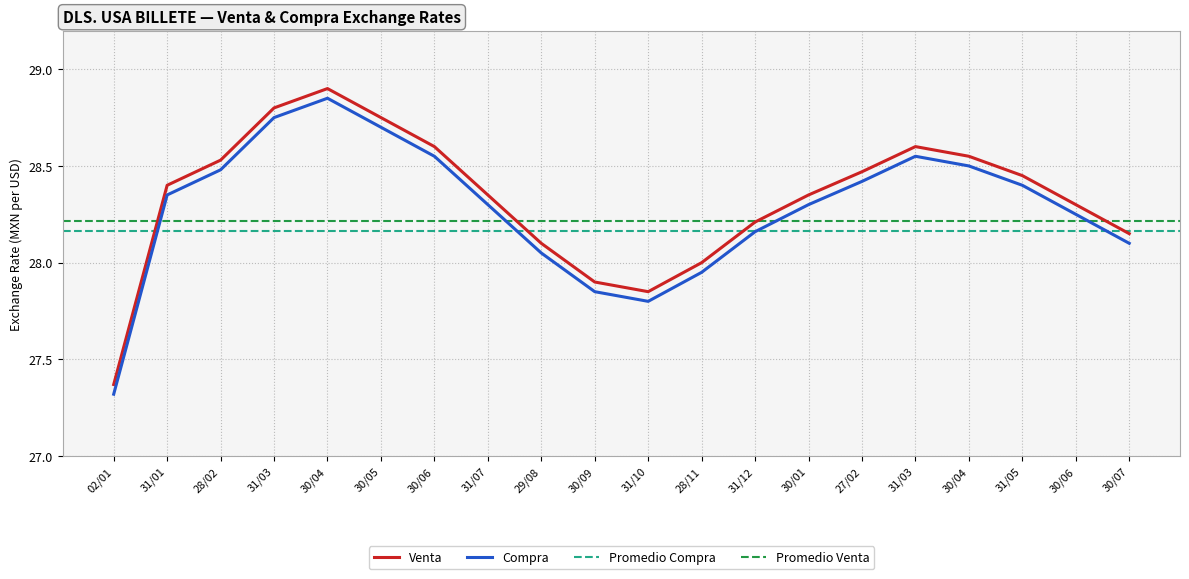

What is the sum of the Venta values at 30/09 and 29/08?

56.0